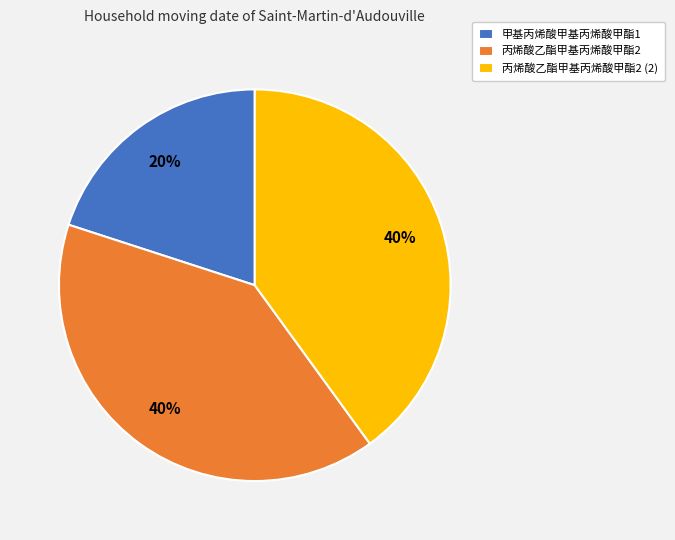

True or false: 丙烯酸乙酯甲基丙烯酸甲酯2 accounts for 40% of the total.

True